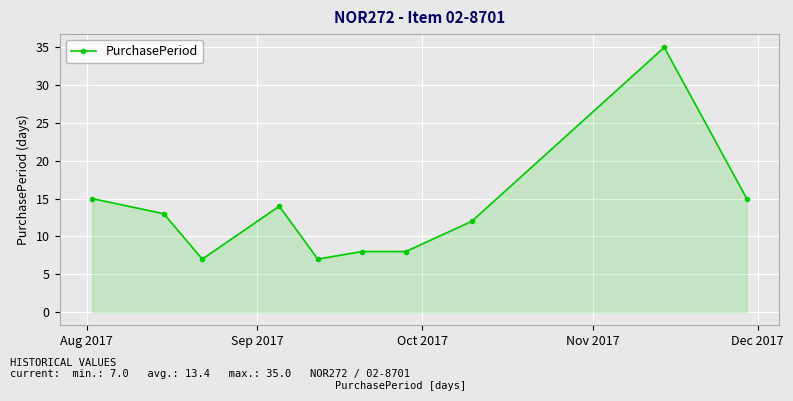

Reading right to left, list all the values displayed in this chart.

15	35	12	8	8	7	14	7	13	15